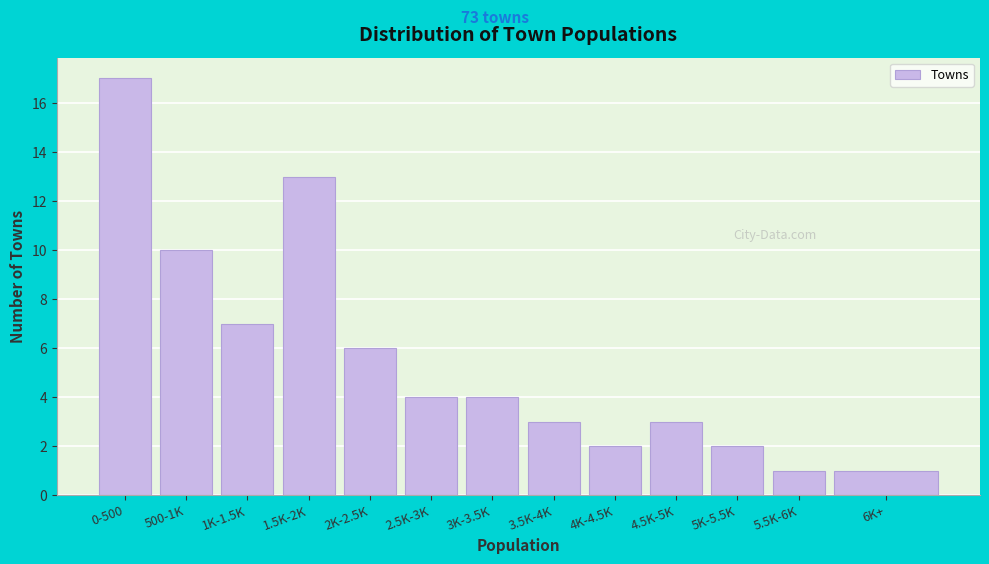

Reading right to left, list all the values displayed in this chart.

1	1	2	3	2	3	4	4	6	13	7	10	17